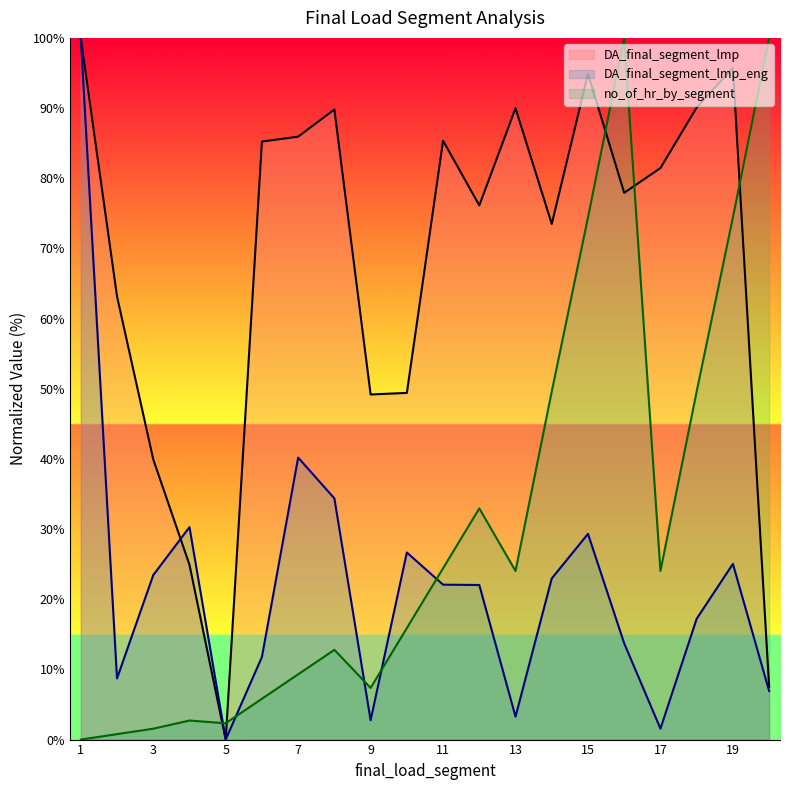

Rank the series by their average value, from highest to lowest.

DA_final_segment_lmp, no_of_hr_by_segment, DA_final_segment_lmp_eng